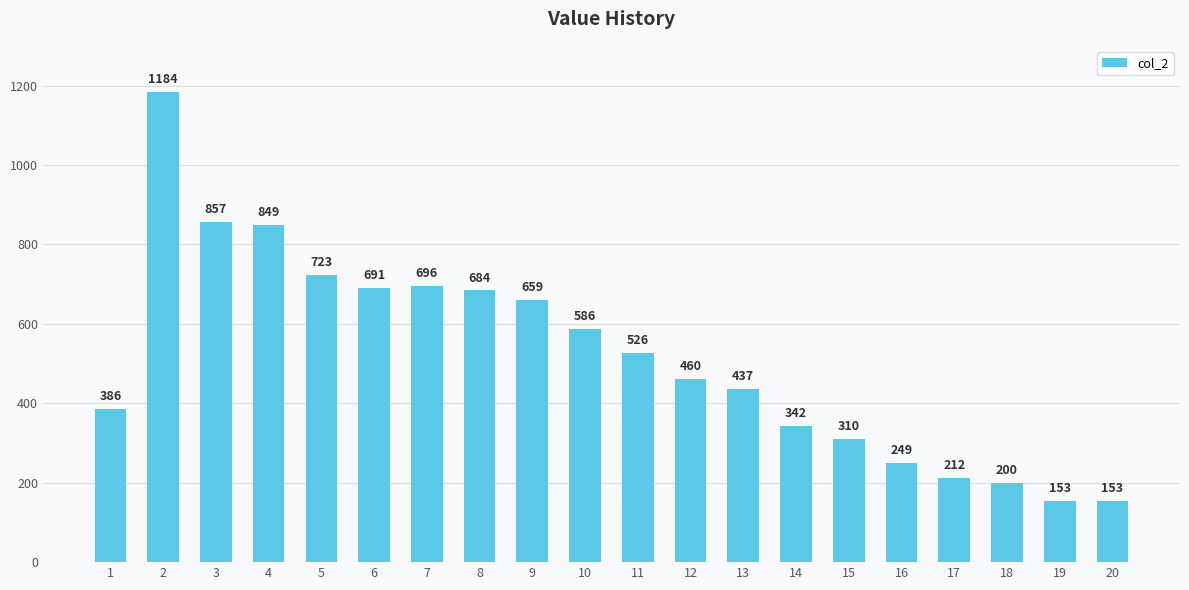

Count the number of categories in the chart.

20